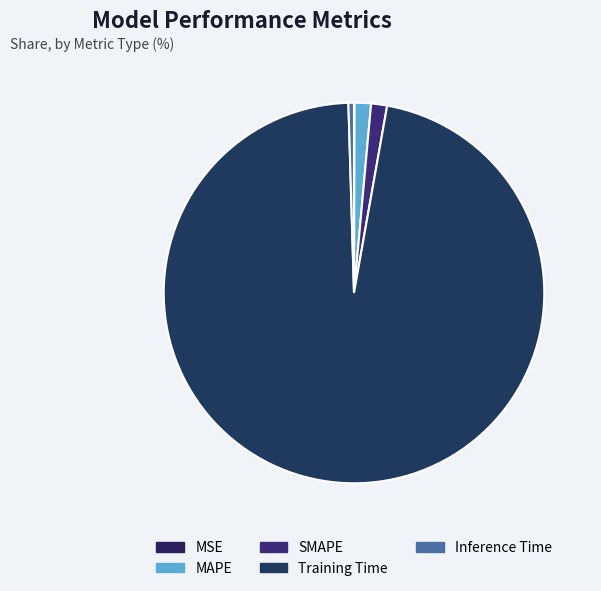

True or false: MSE accounts for 0% of the total.

True